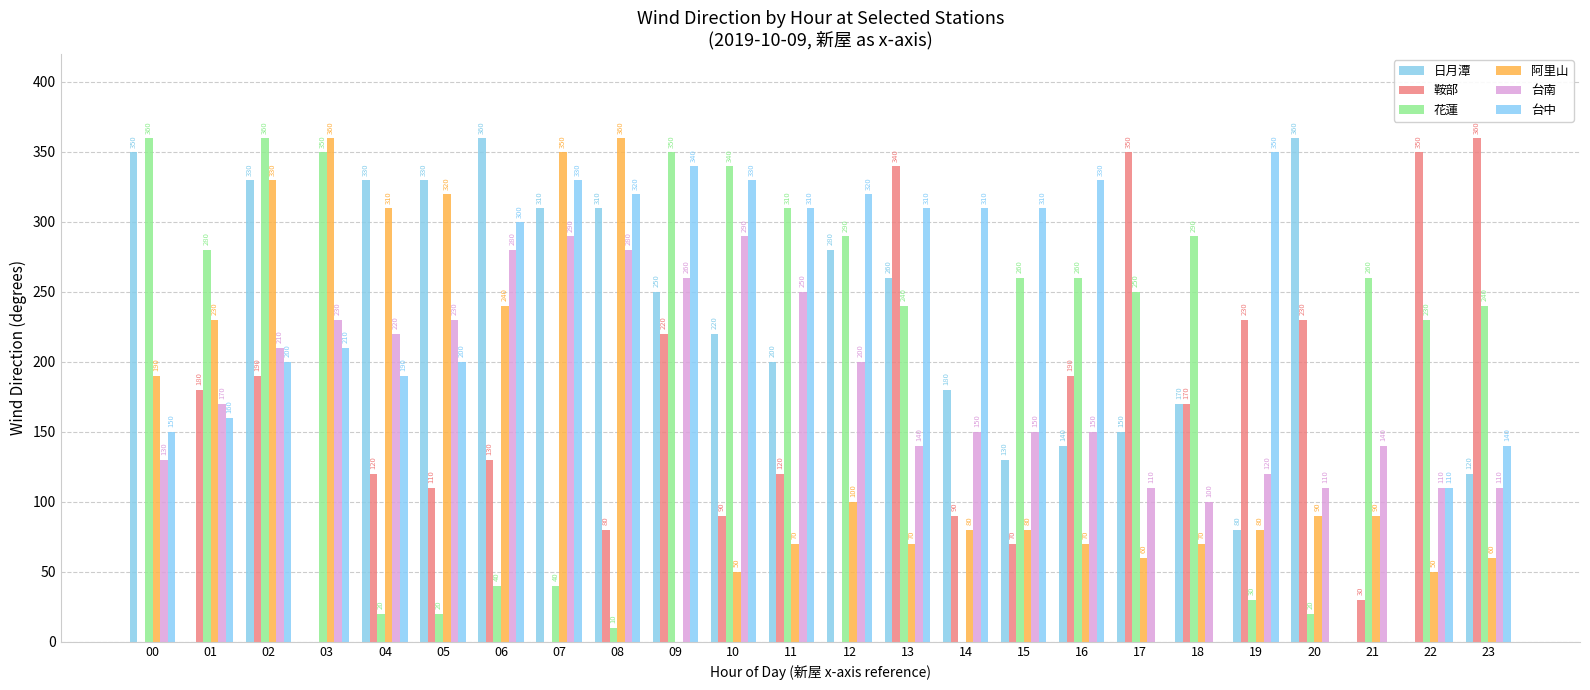

Where does the 台南 series first go above 170?

02